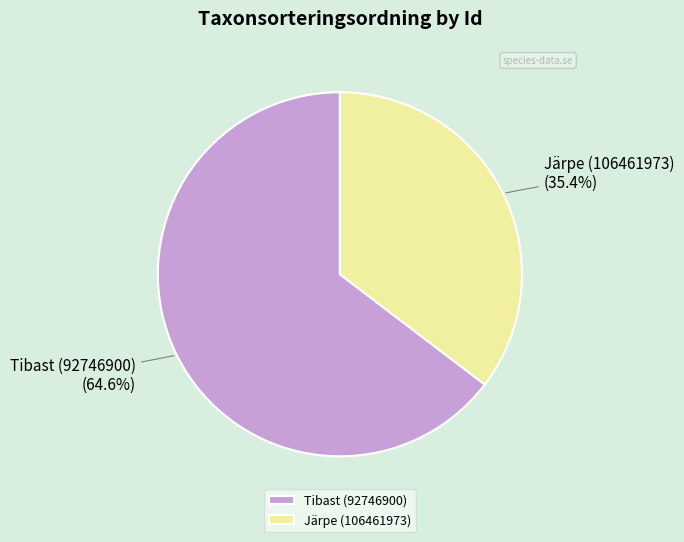

To the nearest percent, what percentage of the pie is Järpe (106461973)?

35%